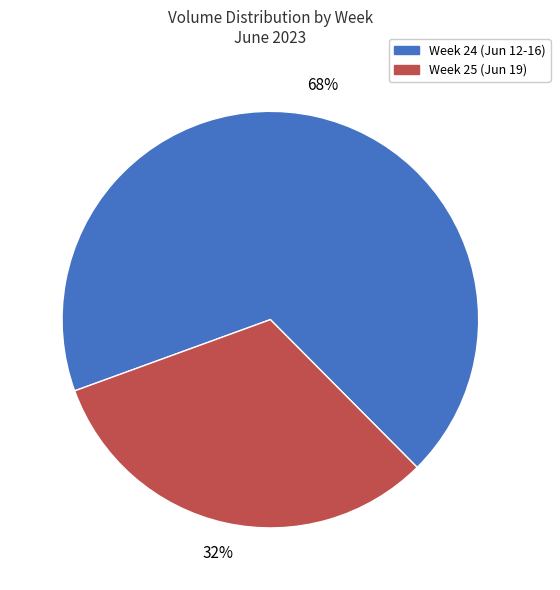

What is the majority slice?

Week 24 (Jun 12-16)